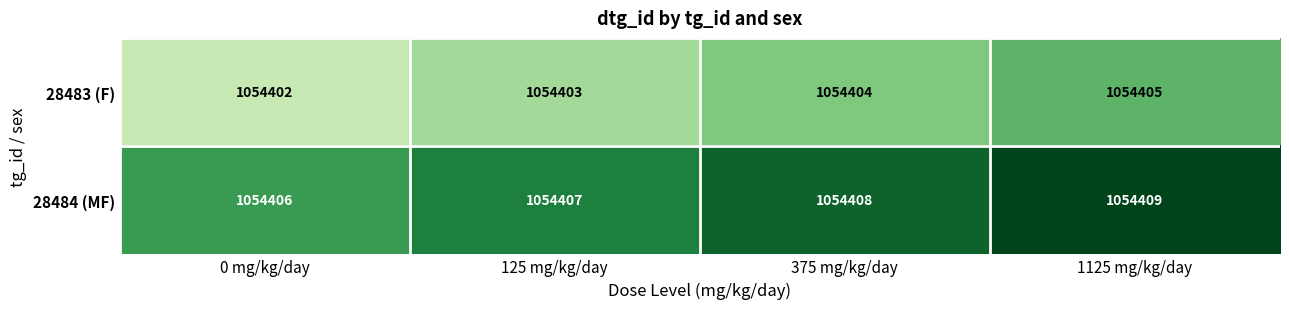

Where is 28483 (F) nearest to the value 1054403?

125 mg/kg/day